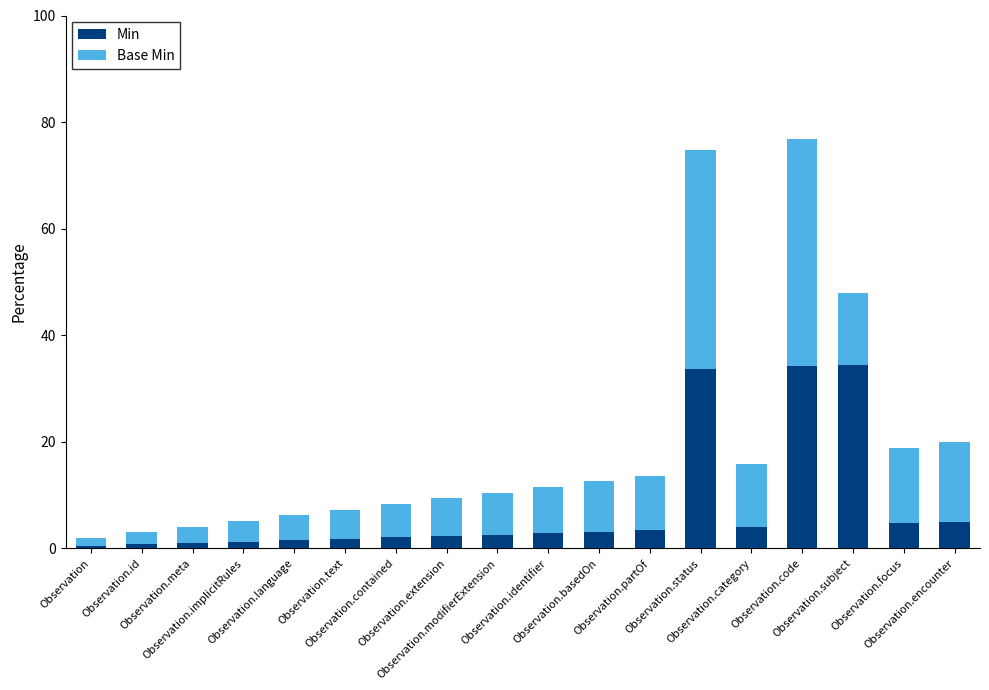

What is the difference between the maximum and second lowest values in the Min series?

33.7